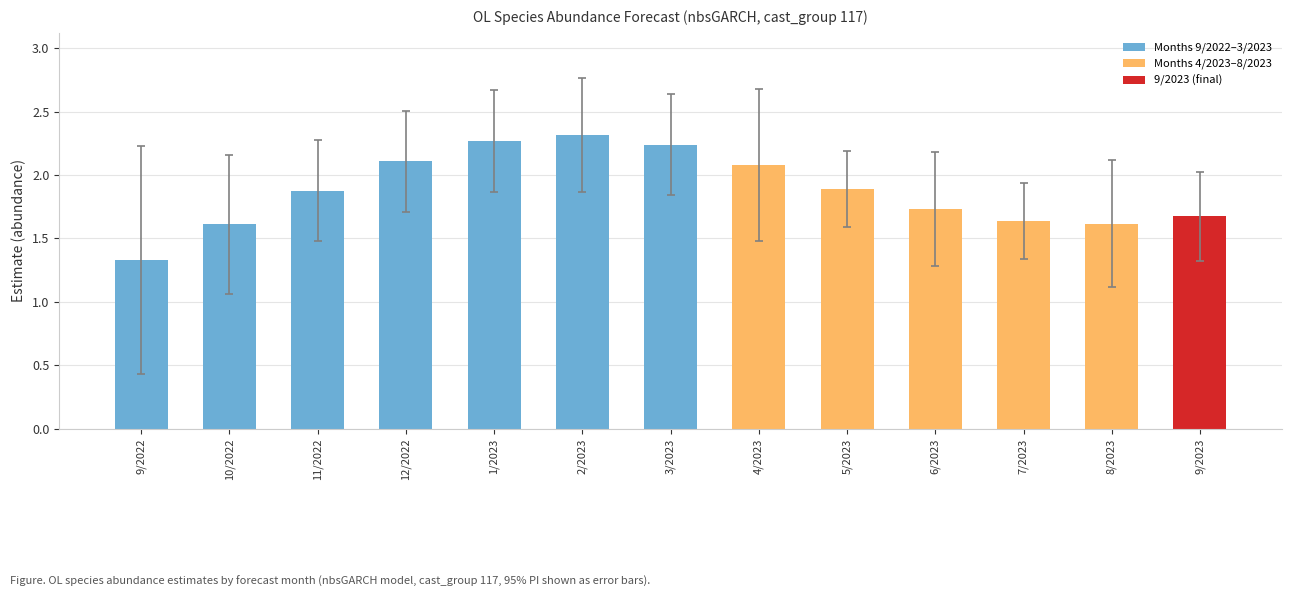

At which category does the chart reach its peak across all series?

2/2023